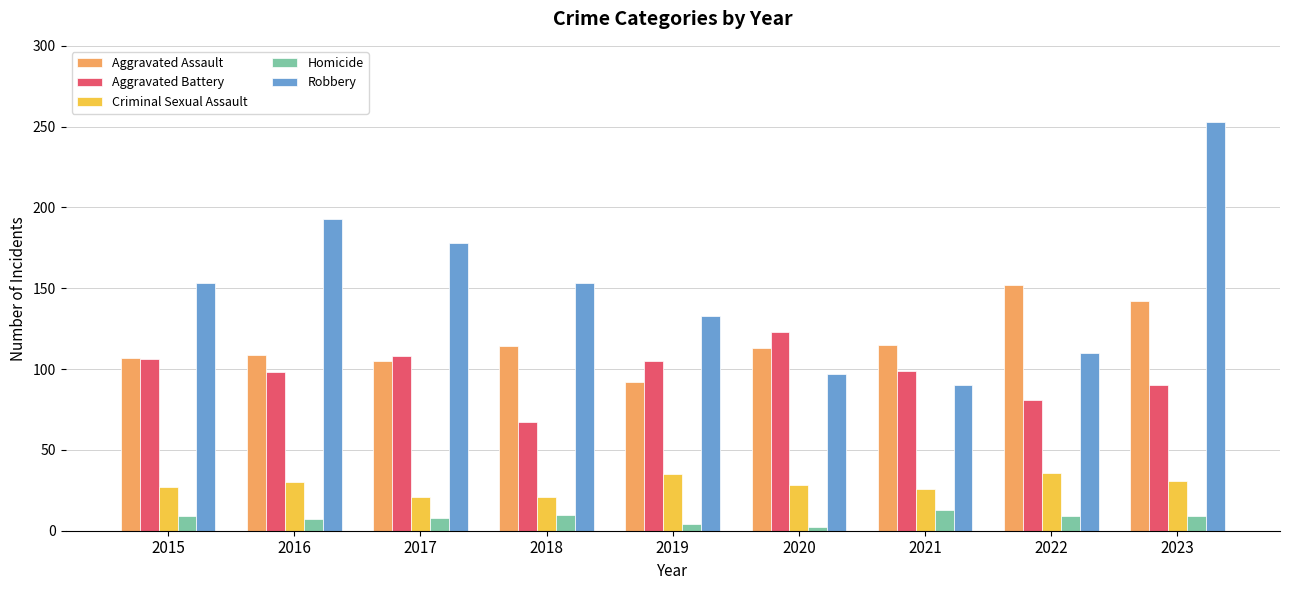

What is the value of the Homicide bar at the 9th from the left?

9